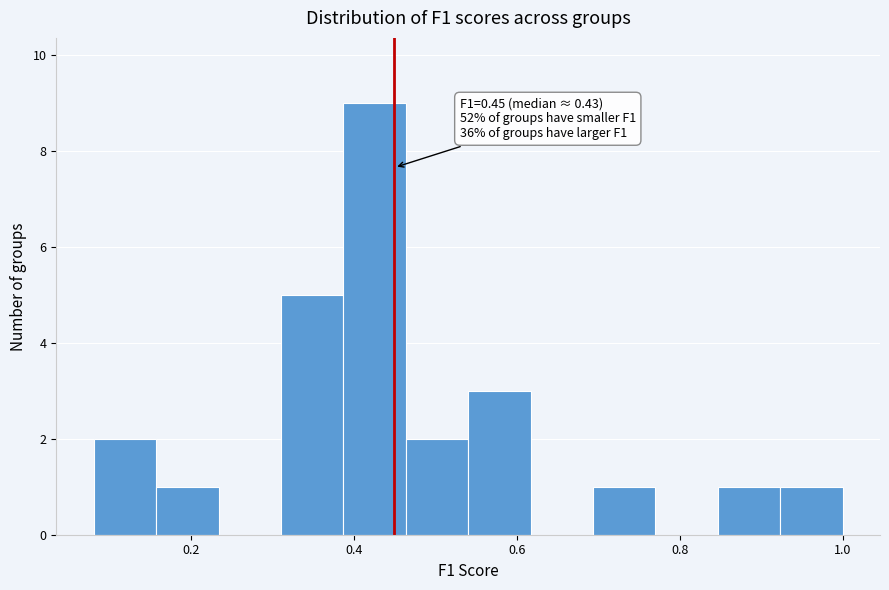

Read against the x-axis, roughly where is the centre of the tallest bar?

0.42